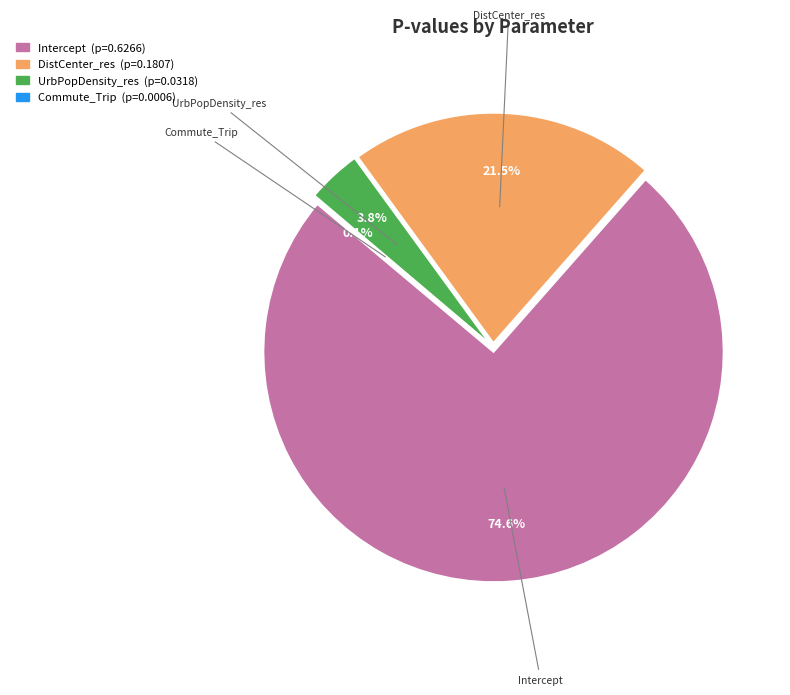

To the nearest percent, what is the combined percentage of Intercept and UrbPopDensity_res?

78%